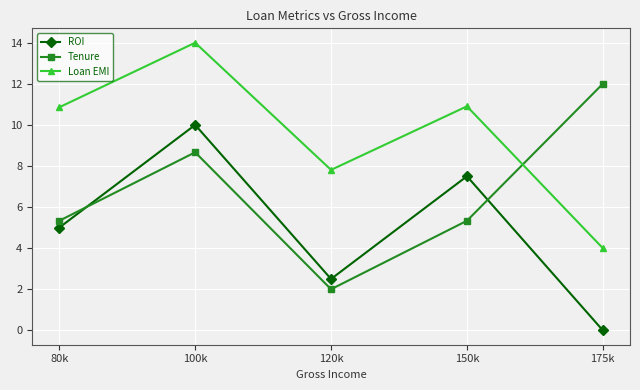

True or false: ROI and Loan EMI intersect in this chart.

False